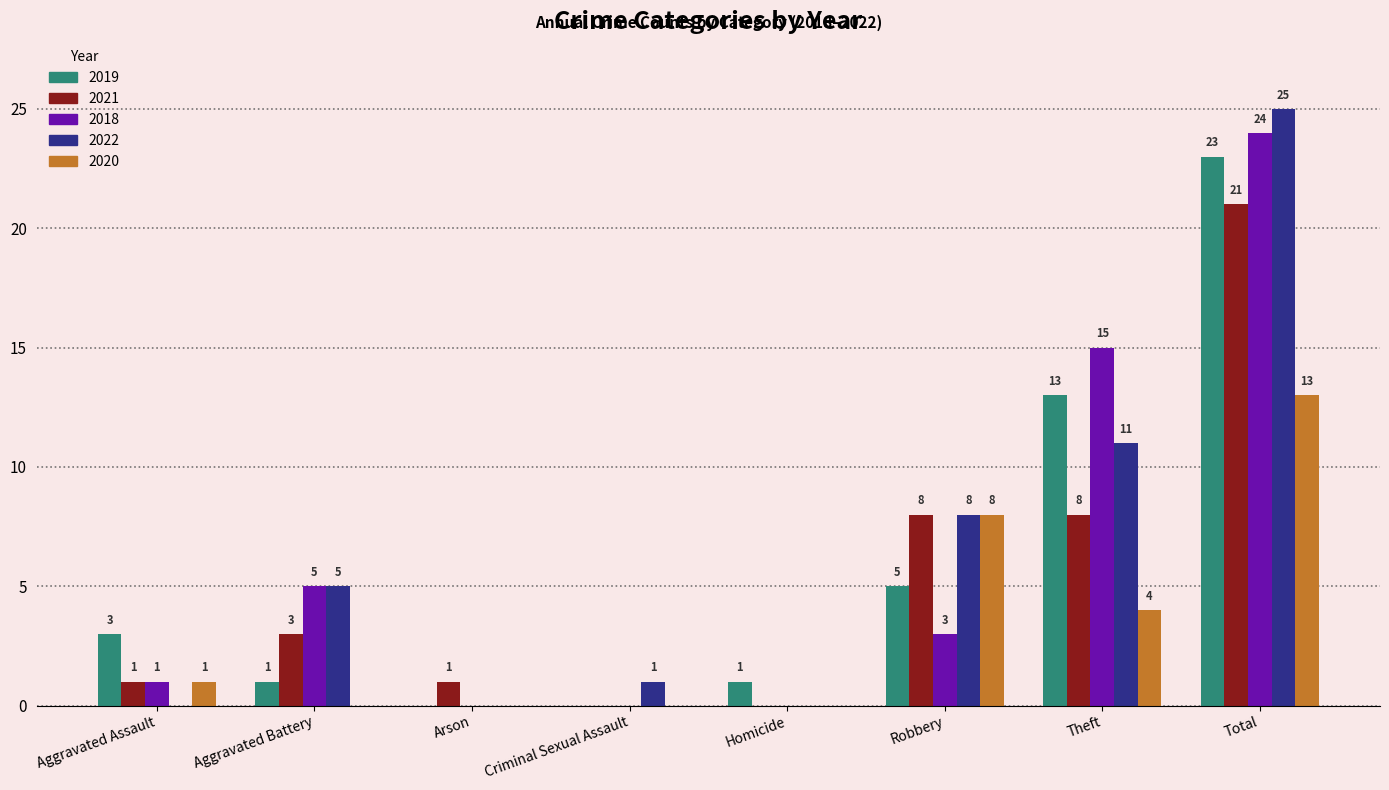

What are all the series names shown in the legend?

2019, 2021, 2018, 2022, 2020